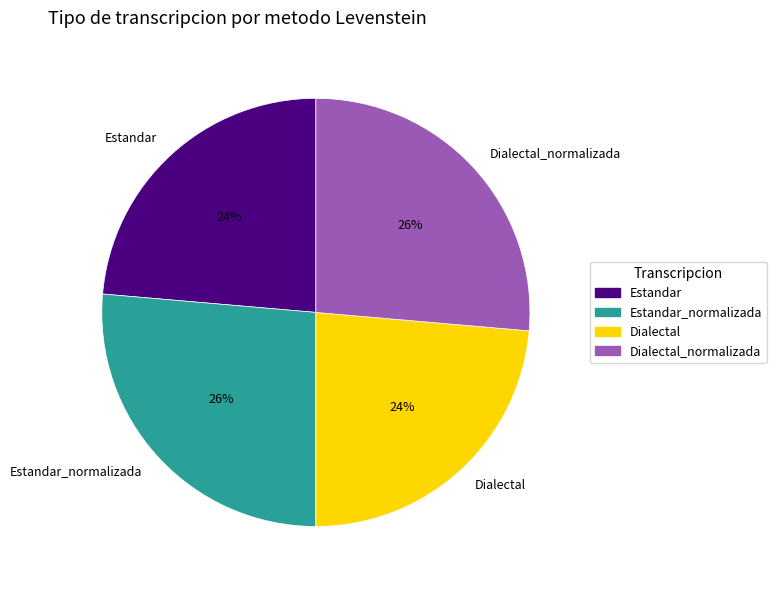

What is the ratio of the value at Dialectal_normalizada to the value at Estandar?

1.1